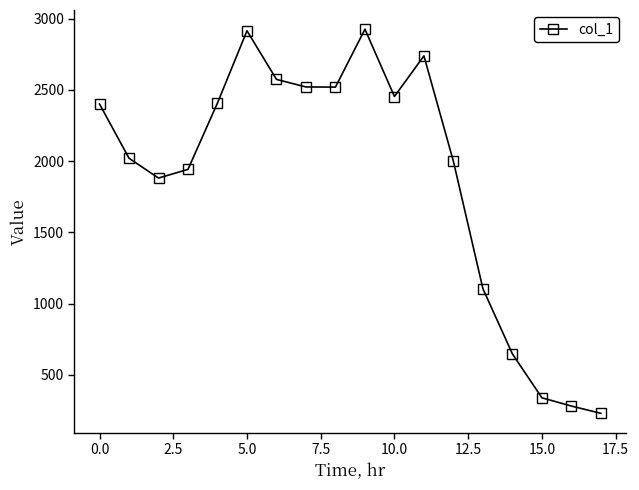

What is the difference between the second highest and minimum values?

2683